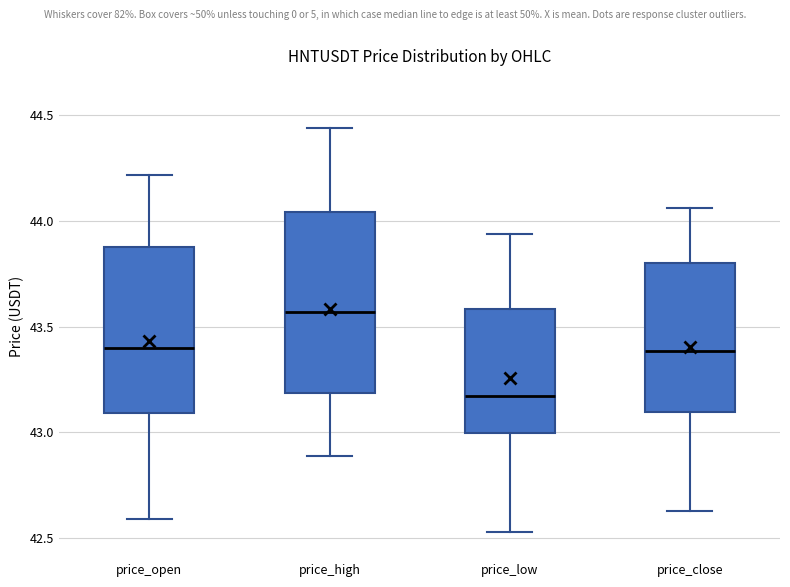

Where does the upper whisker of the box for price_low end on the y-axis? The values are not printed on the chart, so give them approximately, as read against the axis.

43.95